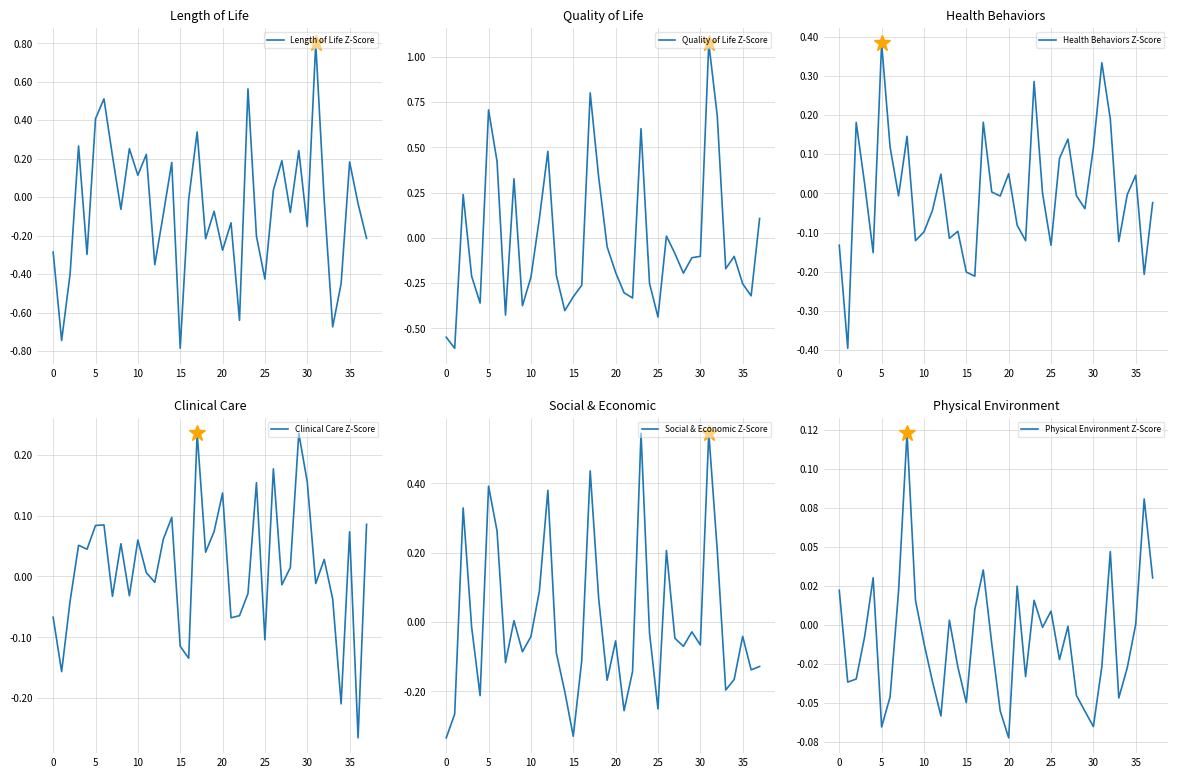

How many positive values does the Physical Environment Z-Score series have?

15